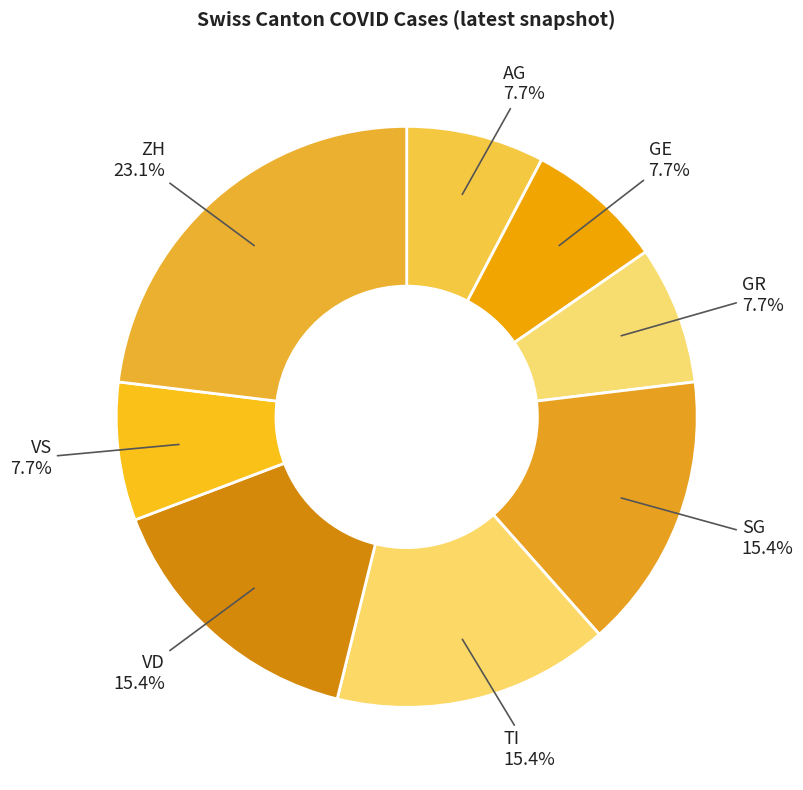

Does AG represent more than half of the total?

No